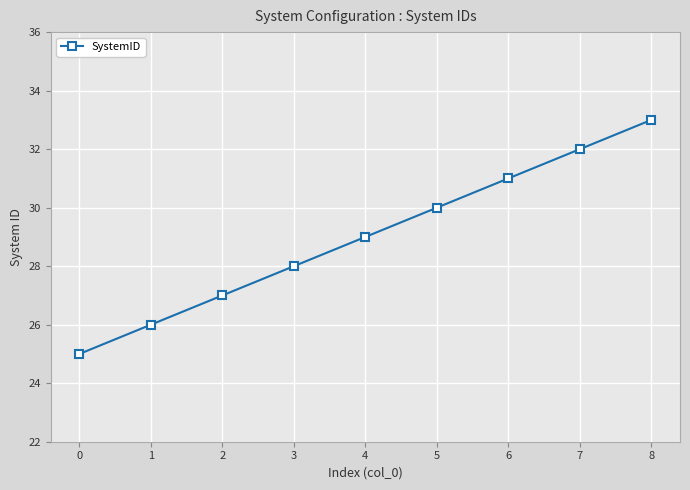

What is the approximate value at 4?

29